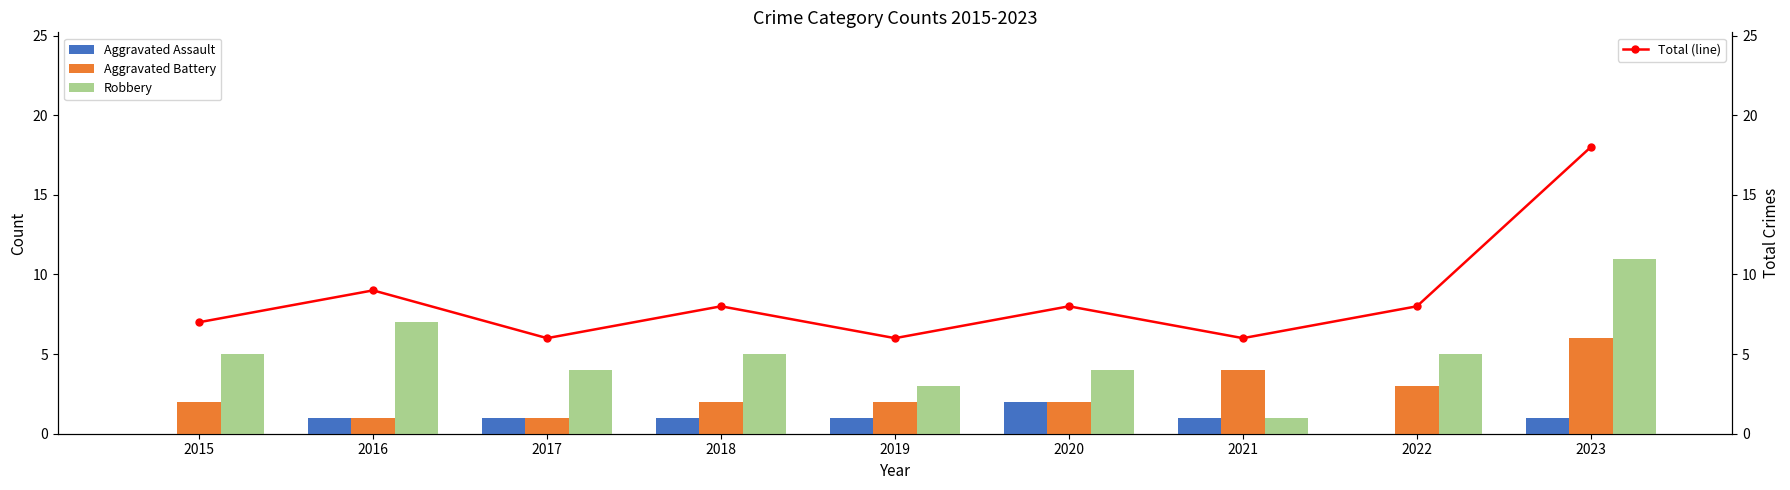

Rank the series at 2022 from lowest to highest value.

Aggravated Assault, Aggravated Battery, Robbery, Total (line)